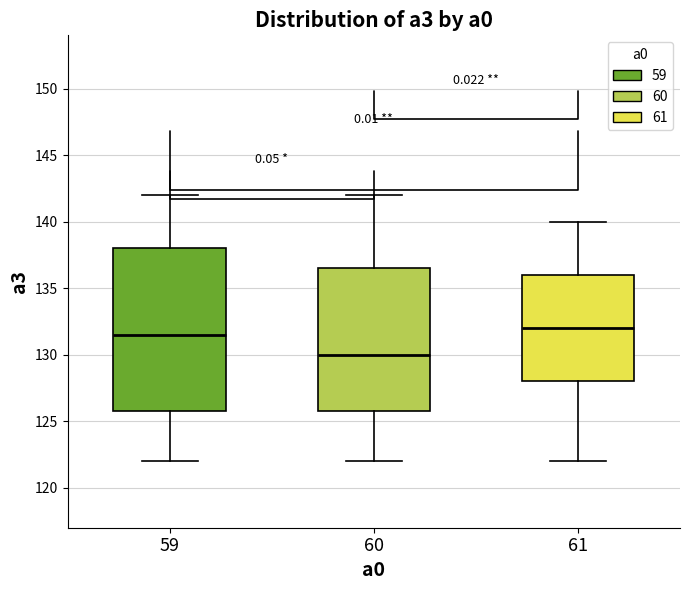

Which box's median line is the highest?

61